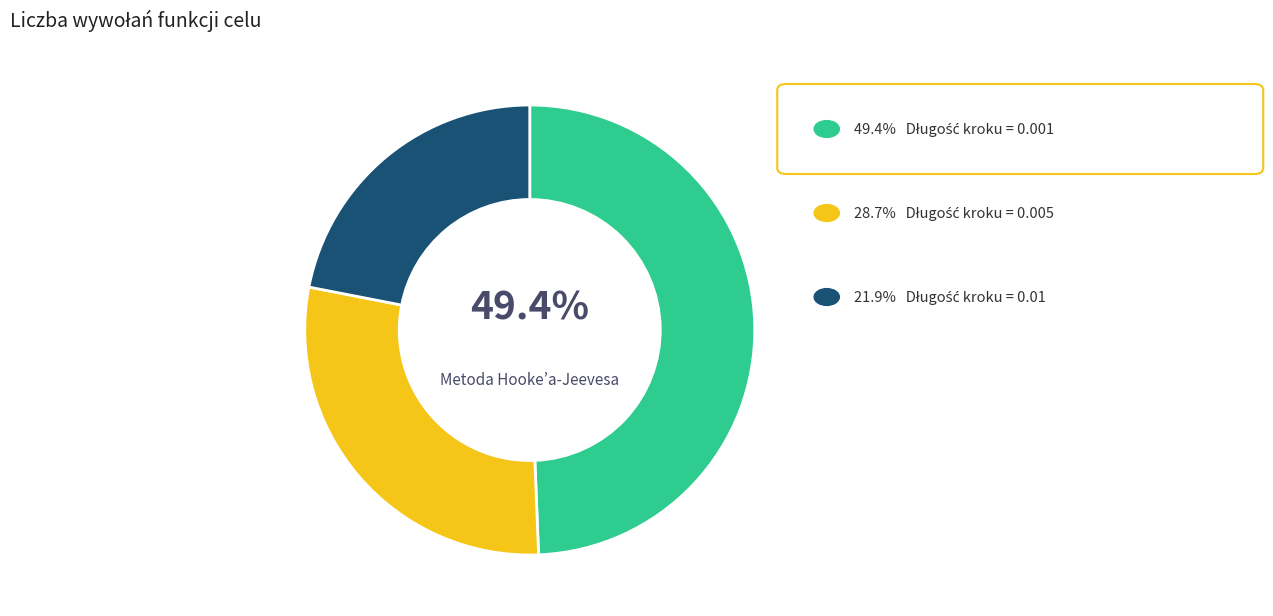

Count the number of slices in the pie.

3